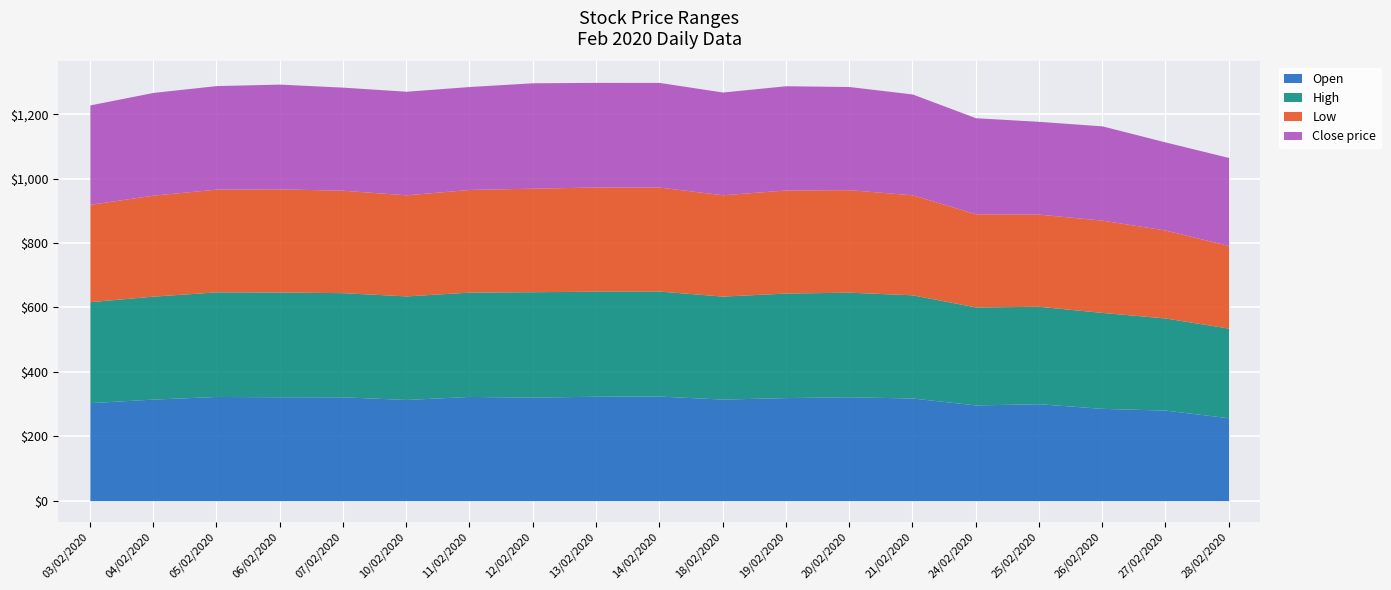

At which category is the sum across all series the highest?

13/02/2020